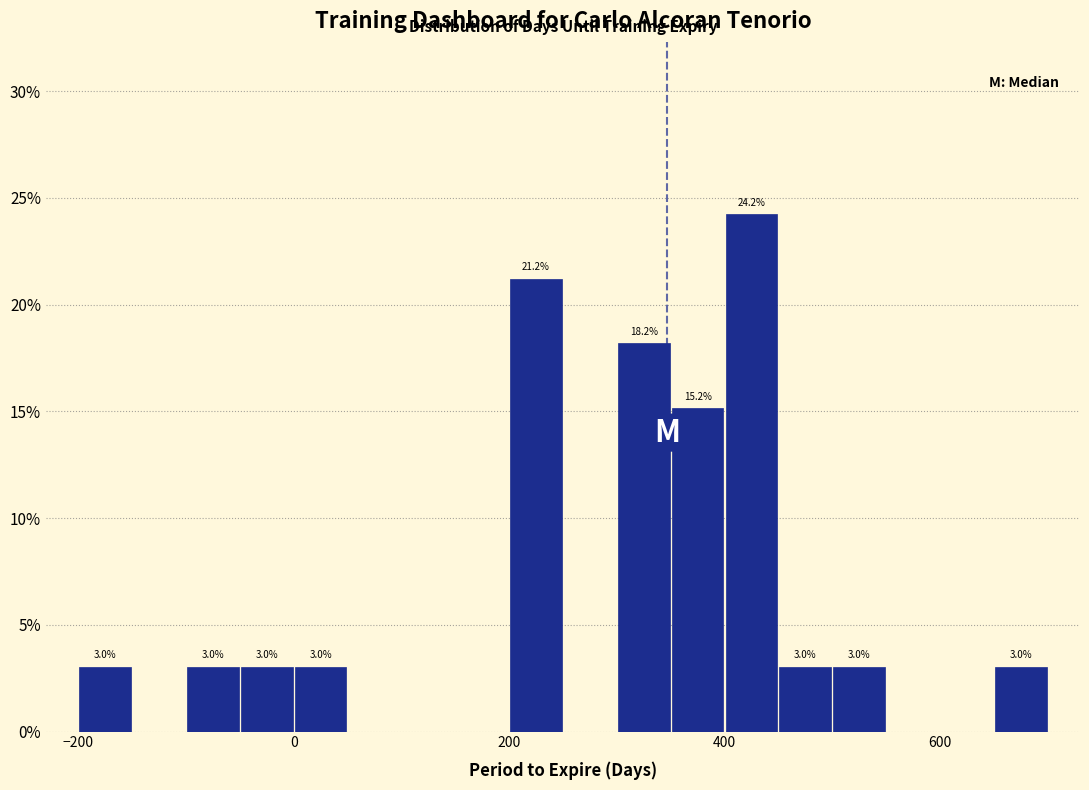

Around what value on the x-axis is the tallest bar? Give the approximate position of its centre, as read against the axis.

420